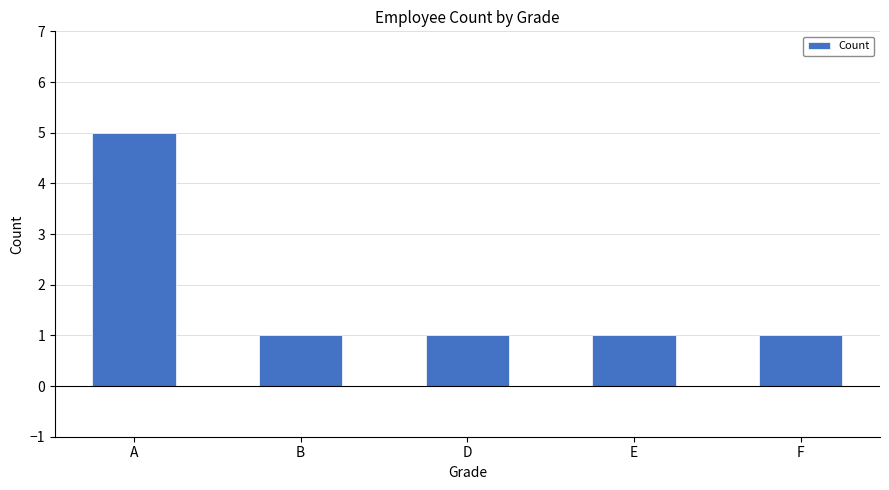

Reading right to left, transcribe all the data shown in this chart.

1	1	1	1	5